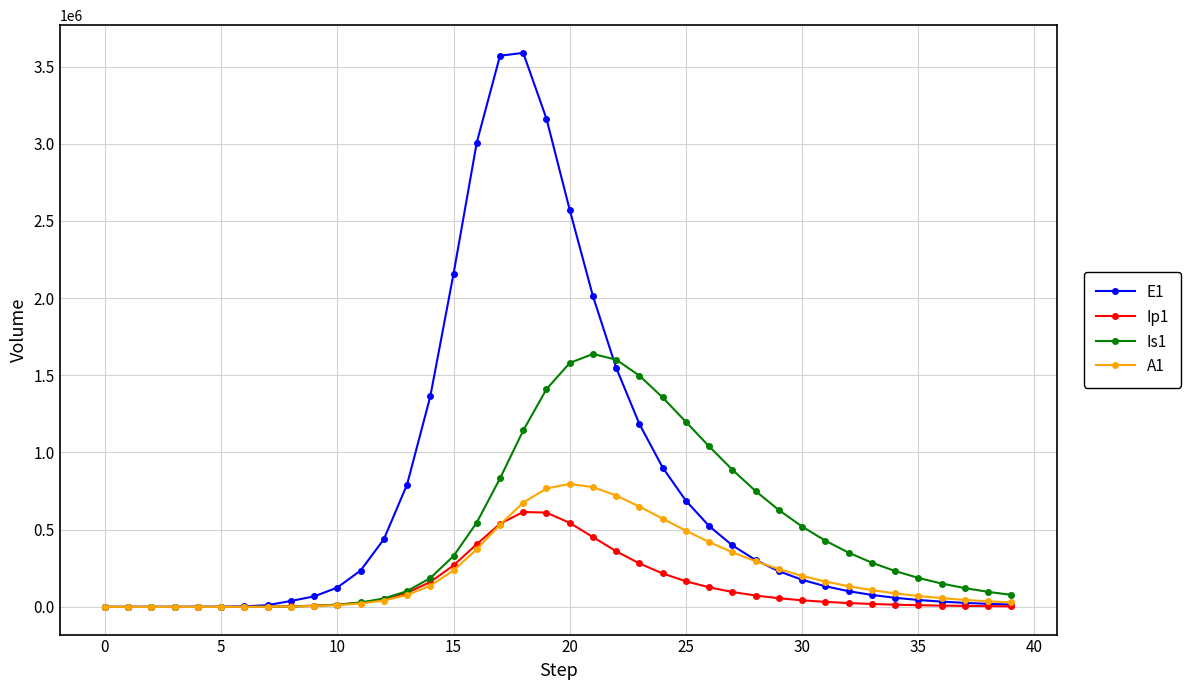

At how many categories does at least one series exceed 2776309?

4